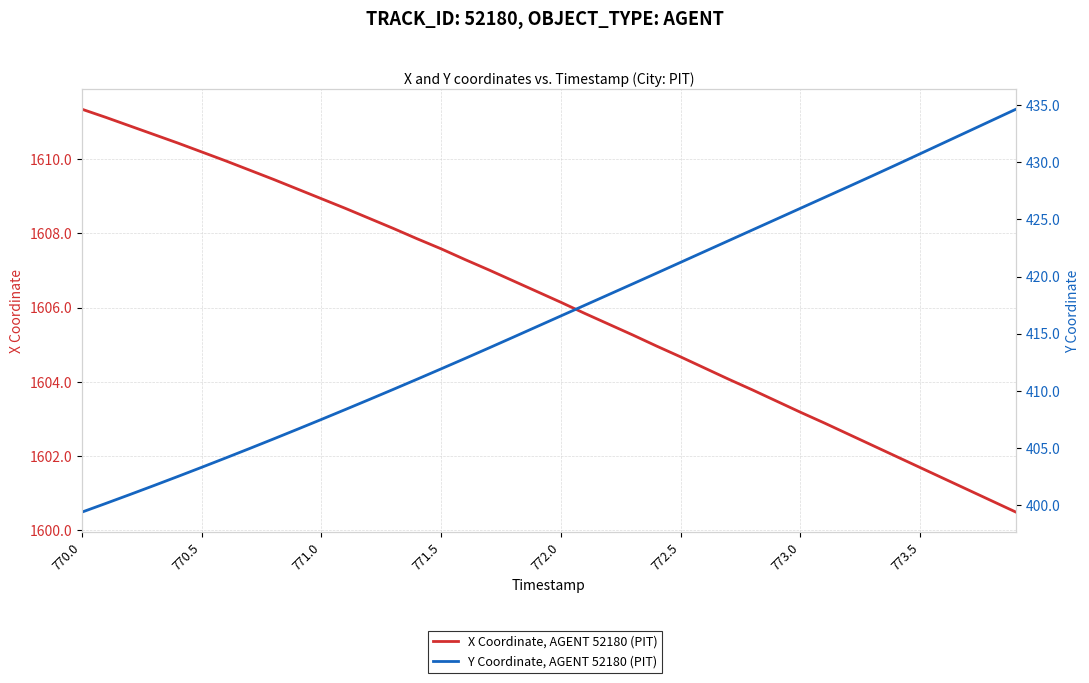

The X Coordinate, AGENT 52180 (PIT) series shows 323.8 at 8. True or false?

False